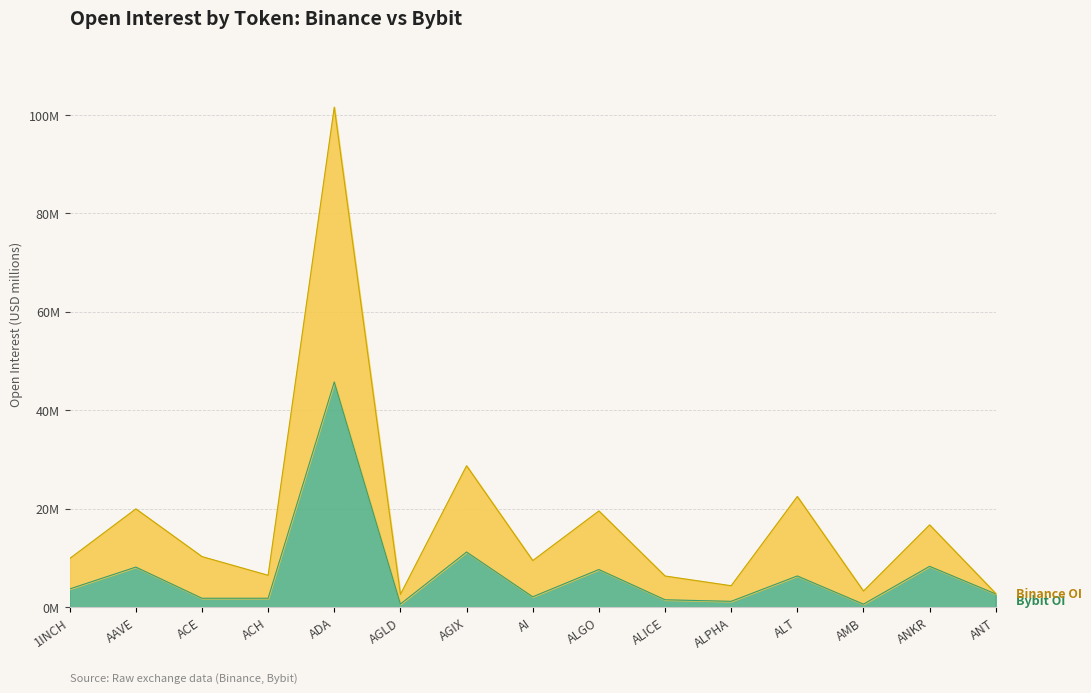

What is the difference between the maximum and minimum values in the Bybit_OI series?

45.1